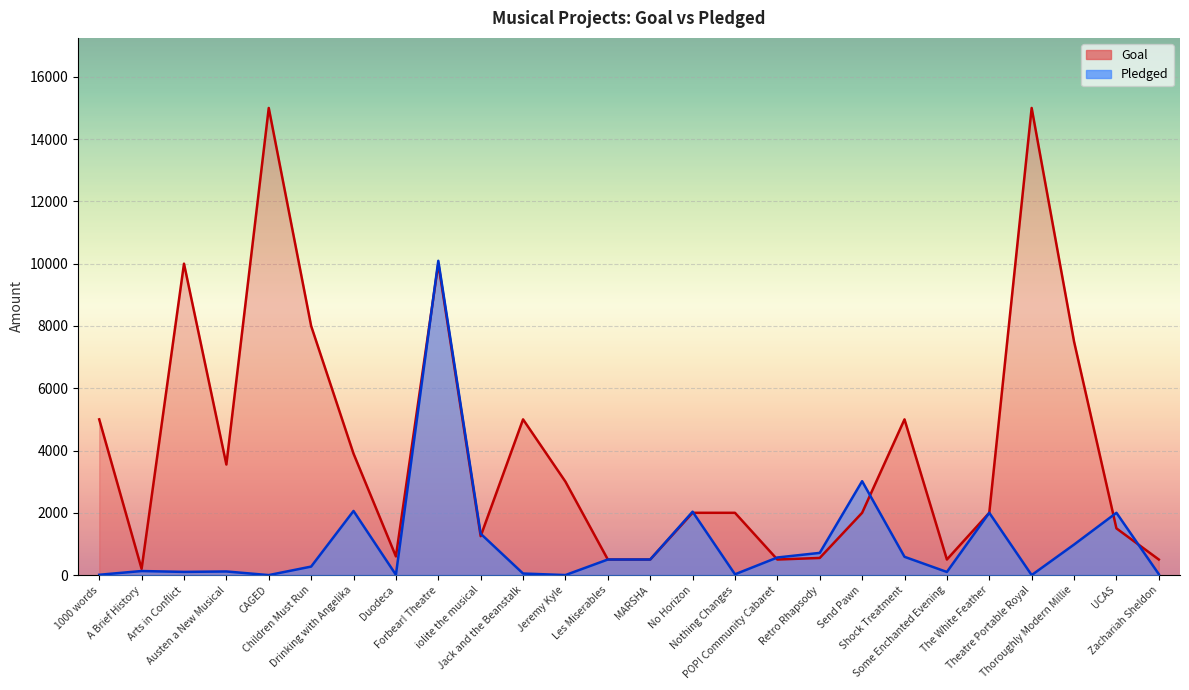

Does the chart display data point markers on the line(s)?

No